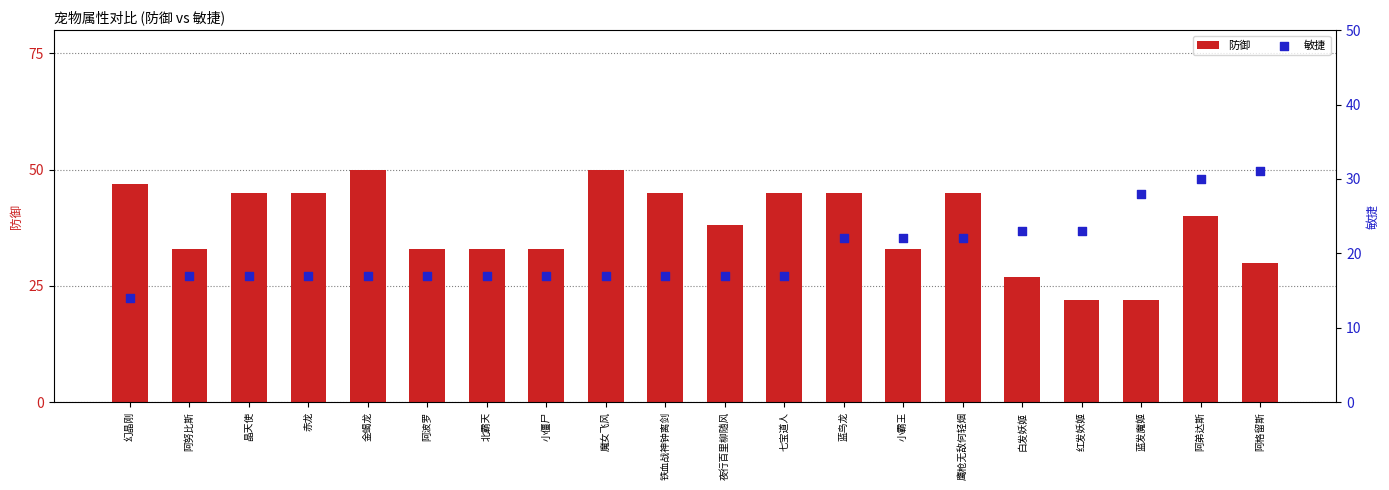

At how many categories does at least one series exceed 19?

20